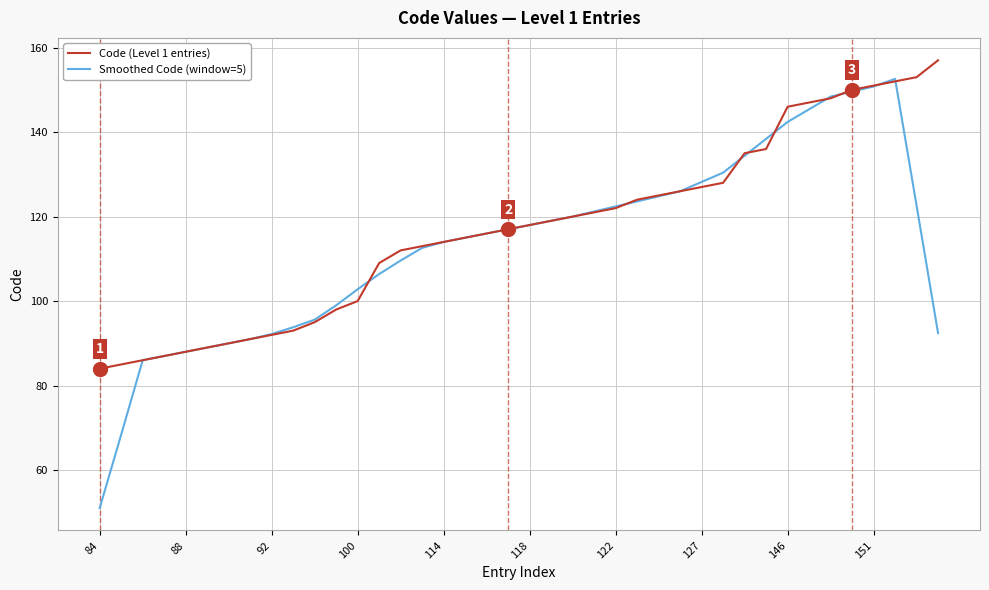

Which series has the largest range (max minus min)?

Smoothed Code (window=5)